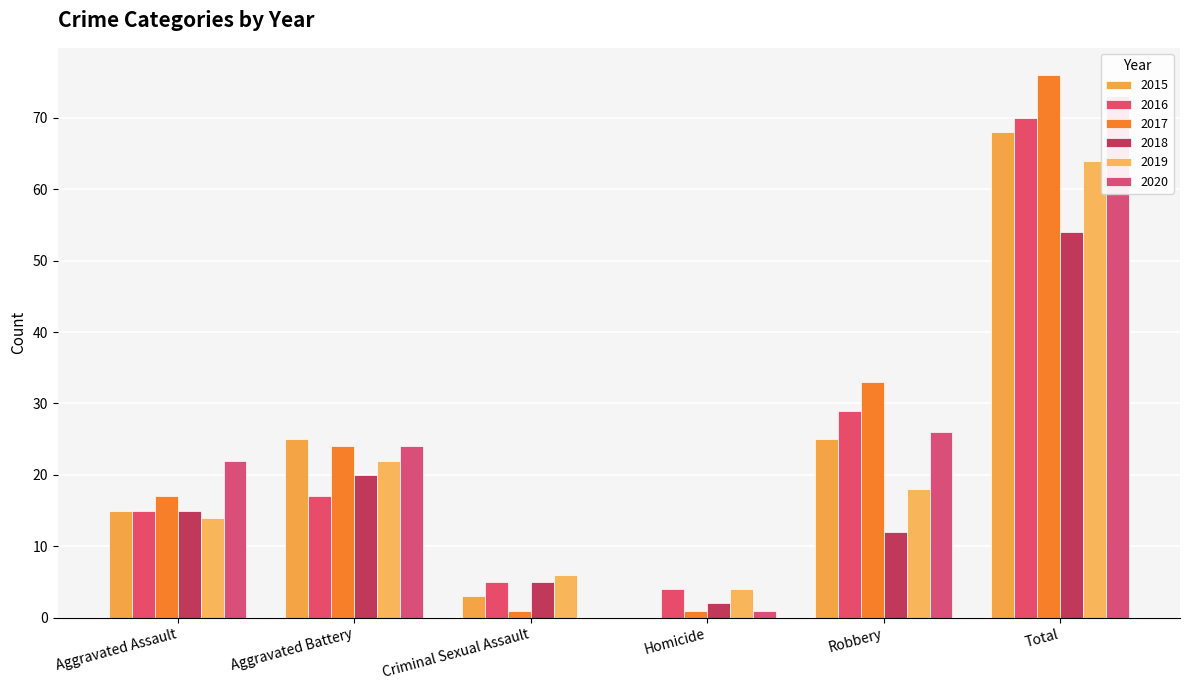

What is the total value across all series at Total?

405